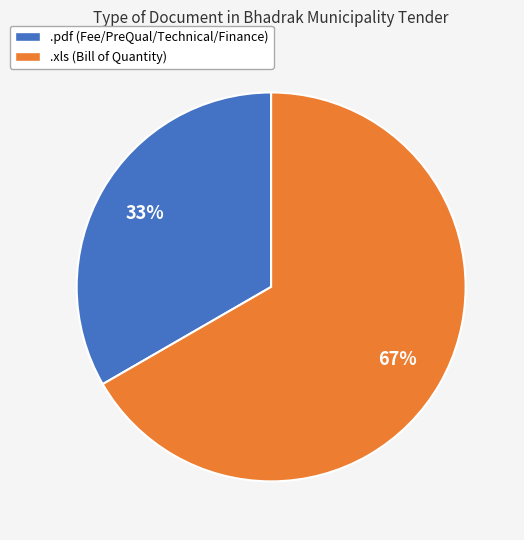

Which slice is the largest?

.xls